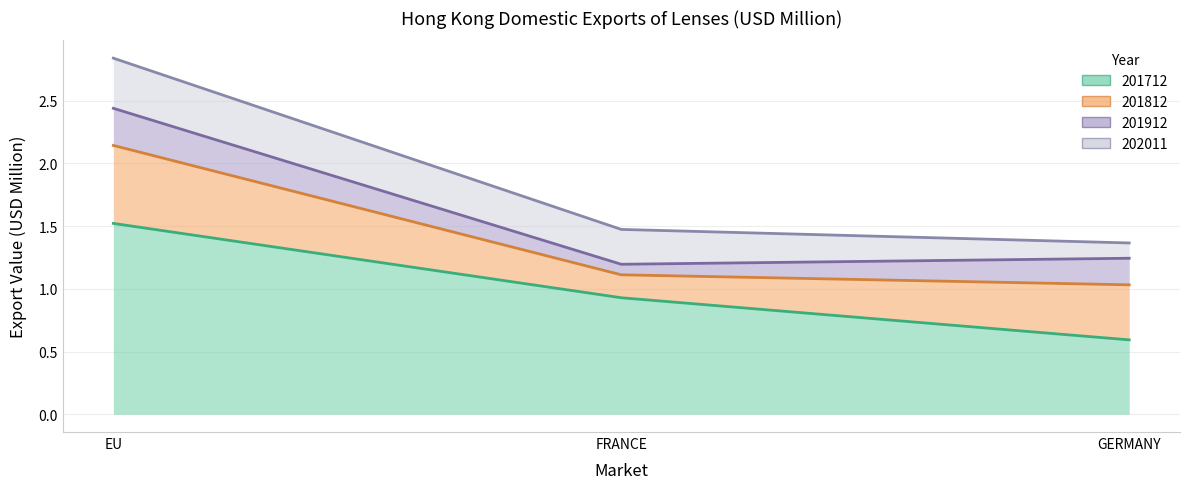

How many lines are shown in the chart?

4